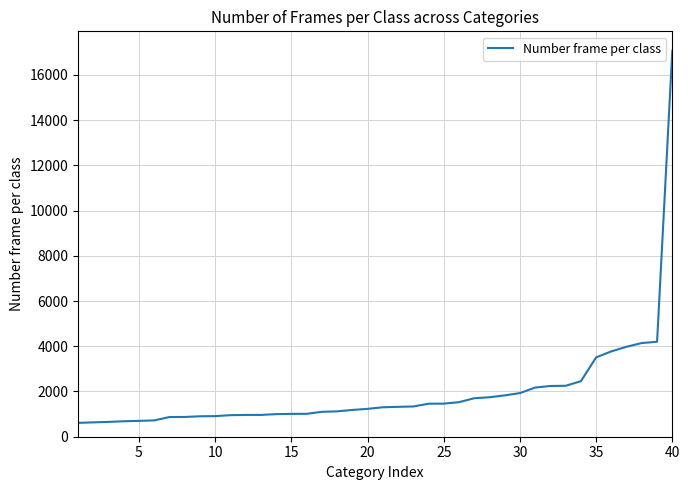

What is the greatest value displayed?

17070